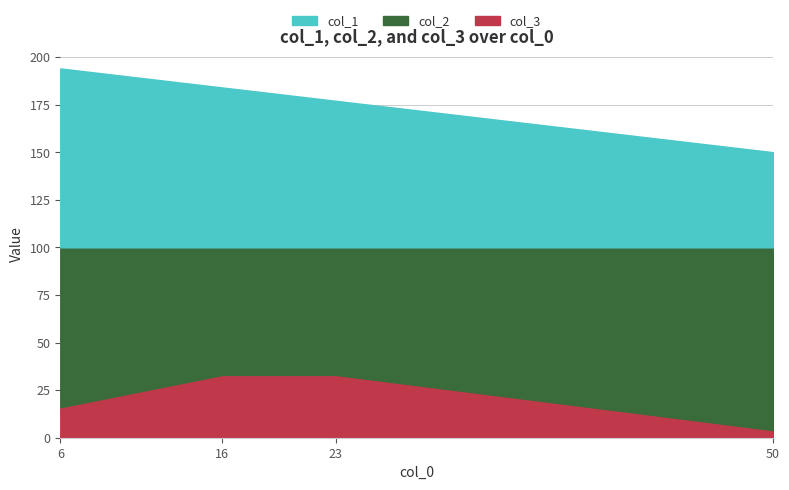

What is the total value across all series at 16?

217